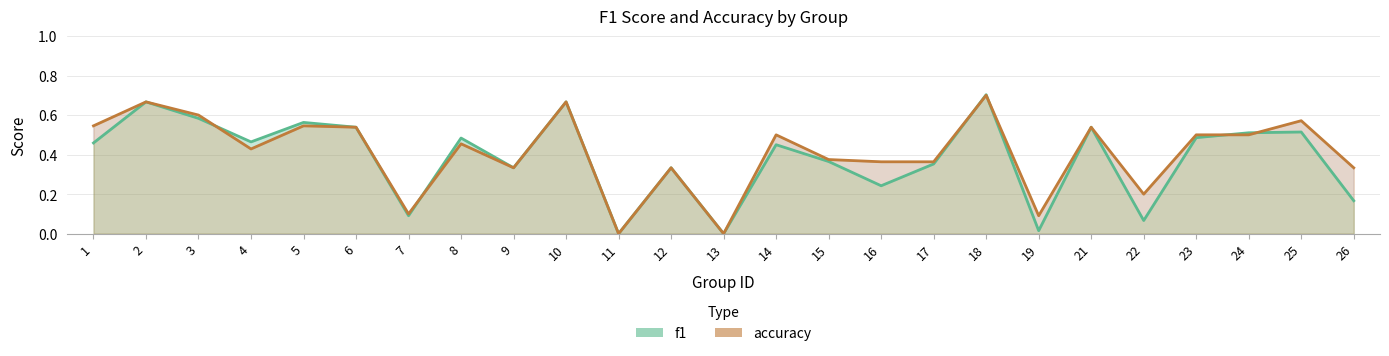

Between which two adjacent categories do f1 and accuracy first intersect?

3 and 4